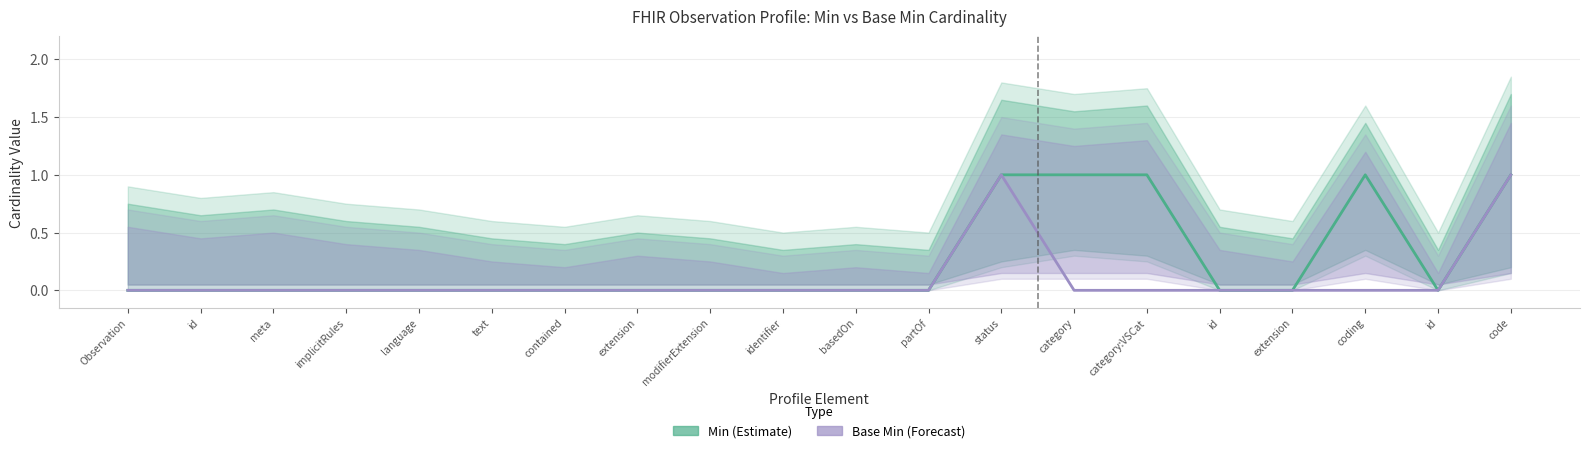

Reading left to right, transcribe all the data shown in this chart.

Min: Observation=0	id=0	meta=0	implicitRules=0	language=0	text=0	contained=0	extension=0	modifierExtension=0	identifier=0	basedOn=0	partOf=0	status=1	category=1	category:VSCat=1	id=0	extension=0	coding=1	id=0	code=1
Base Min: Observation=0	id=0	meta=0	implicitRules=0	language=0	text=0	contained=0	extension=0	modifierExtension=0	identifier=0	basedOn=0	partOf=0	status=1	category=0	category:VSCat=0	id=0	extension=0	coding=0	id=0	code=1